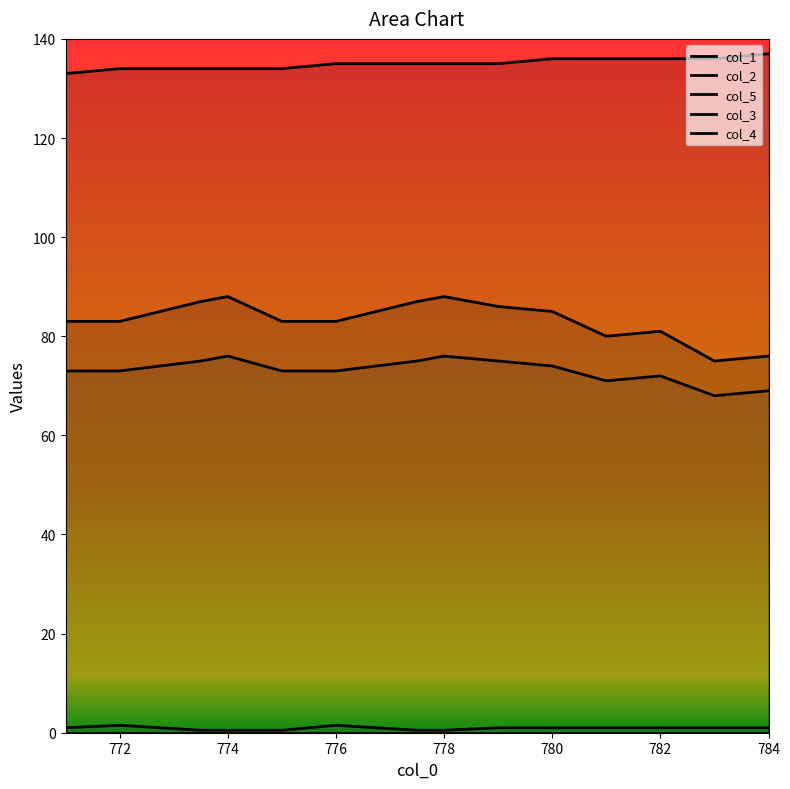

At which category does col_3 reach its first local peak?

772